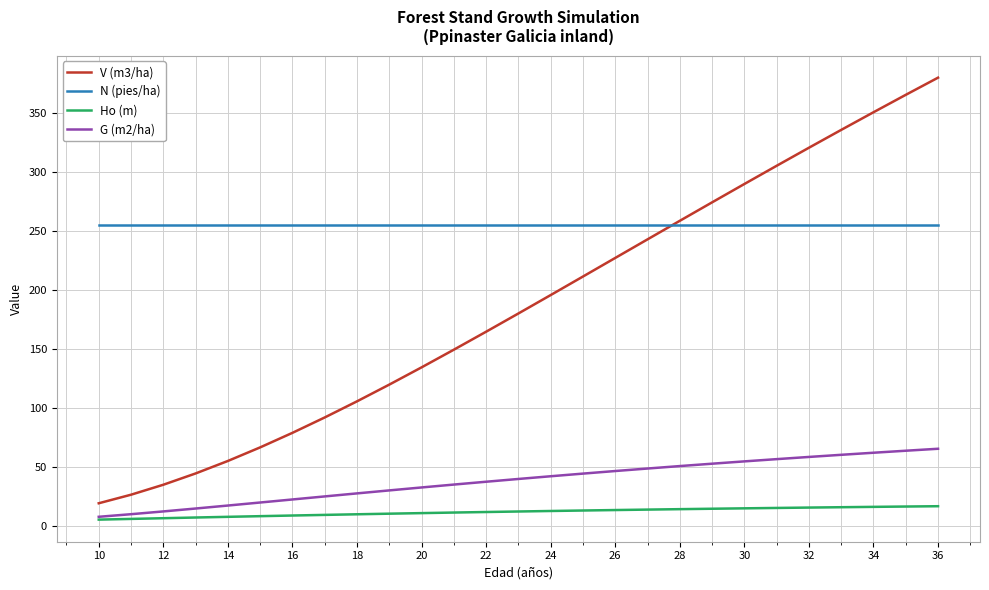

True or false: Ho (m) and N (pies/ha) intersect in this chart.

False